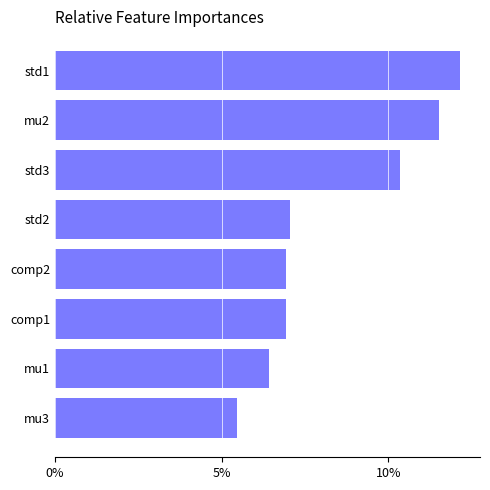

Reading top to bottom, extract all data points from this chart.

std1=12.1	mu2=11.5	std3=10.4	std2=7.0	comp2=6.9	comp1=6.9	mu1=6.4	mu3=5.5